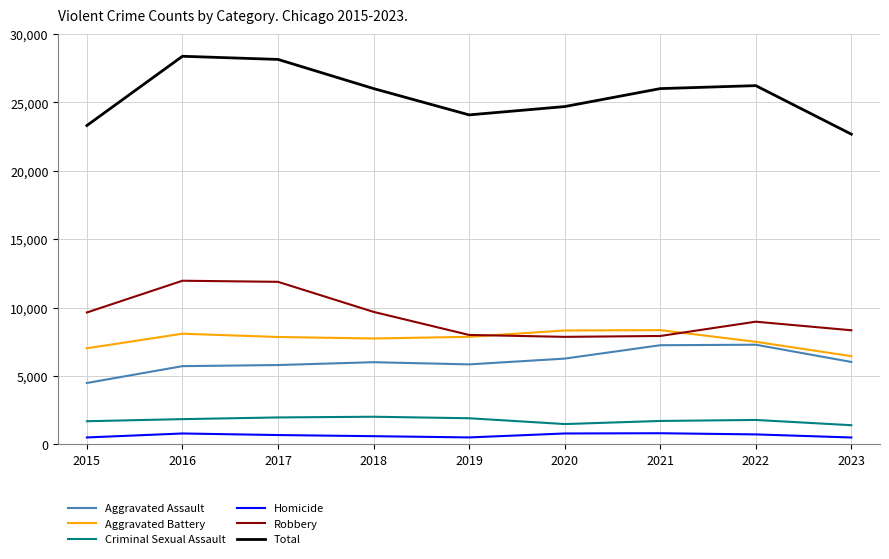

What is the minimum value shown in the chart?

493